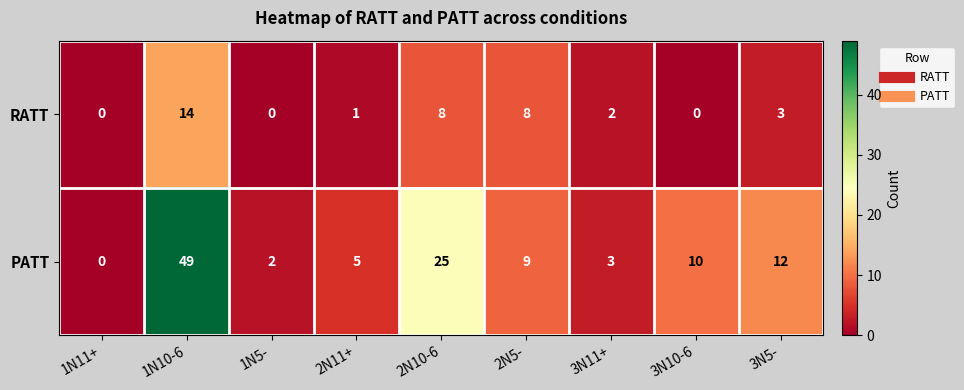

What is the sum of the PATT values at 3N10-6 and 2N11+?

15